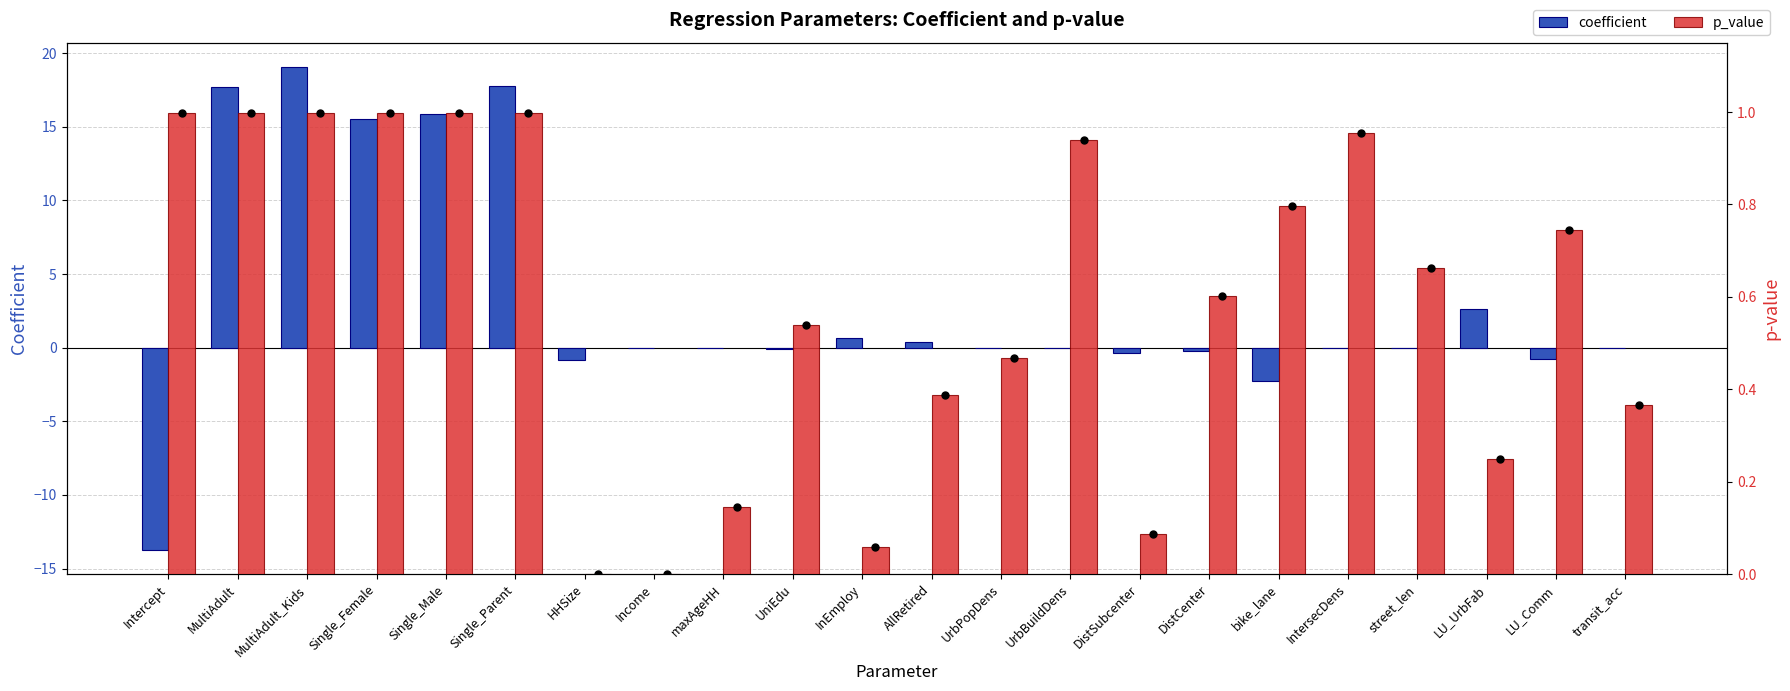

Is it true that p_value marker equals 0.0 at maxAgeHH?

False